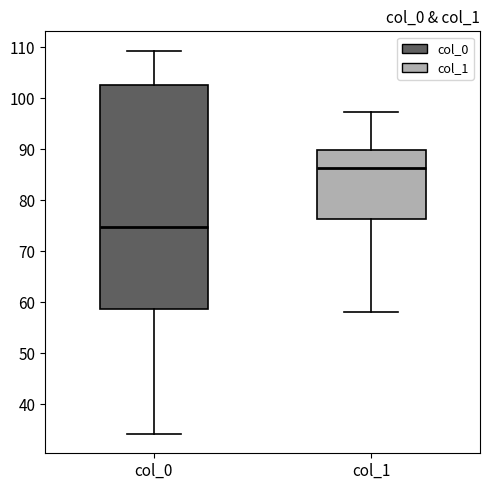

Reading left to right, read every box against the y-axis: the position of its median line, the range the box covers, and the ends of its whiskers. The values are not printed on the chart, so give them approximately, as read against the axis.

col_0: median 75, box 59 to 103, whiskers 34 to 109
col_1: median 86, box 76 to 90, whiskers 58 to 97